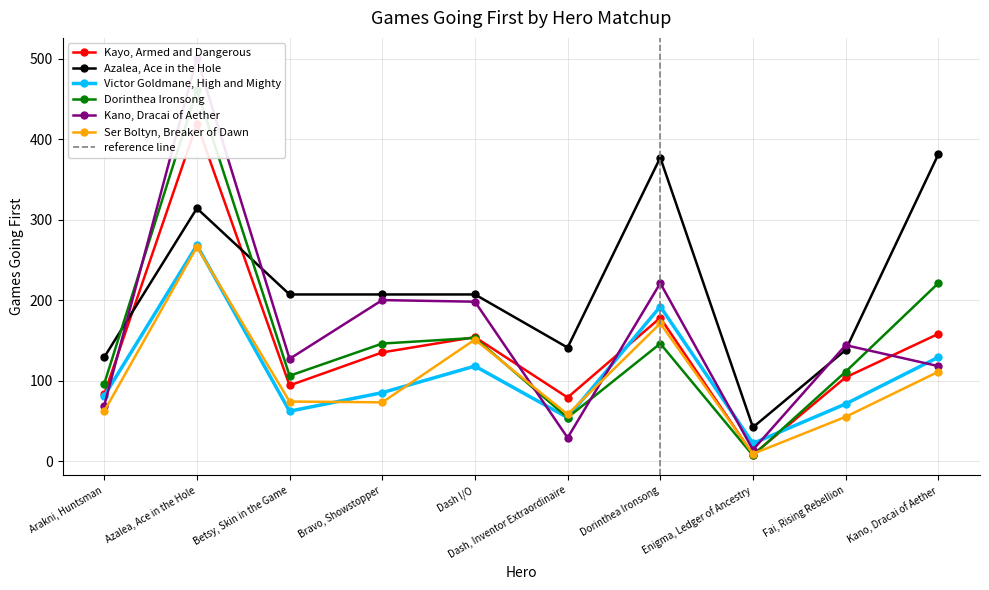

Which has a higher value, Dash, Inventor Extraordinaire or Dorinthea Ironsong?

Dorinthea Ironsong